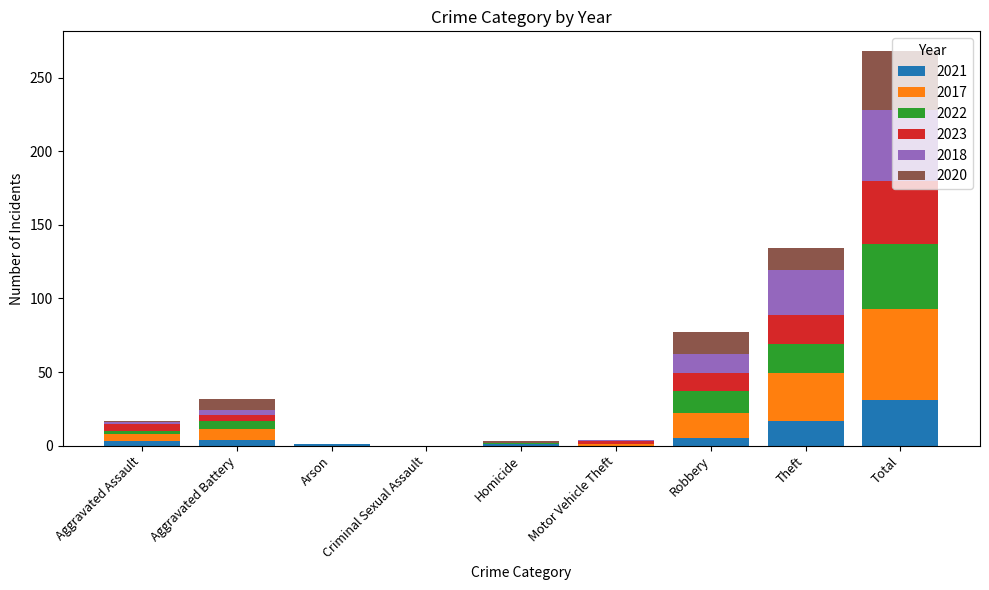

At which category is the sum across all series the highest?

Total